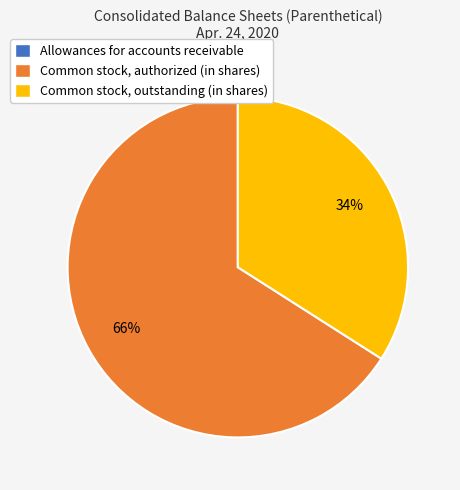

Approximately how many times larger is the value at Common stock, outstanding (in shares) compared to Common stock, authorized (in shares)?

0.5